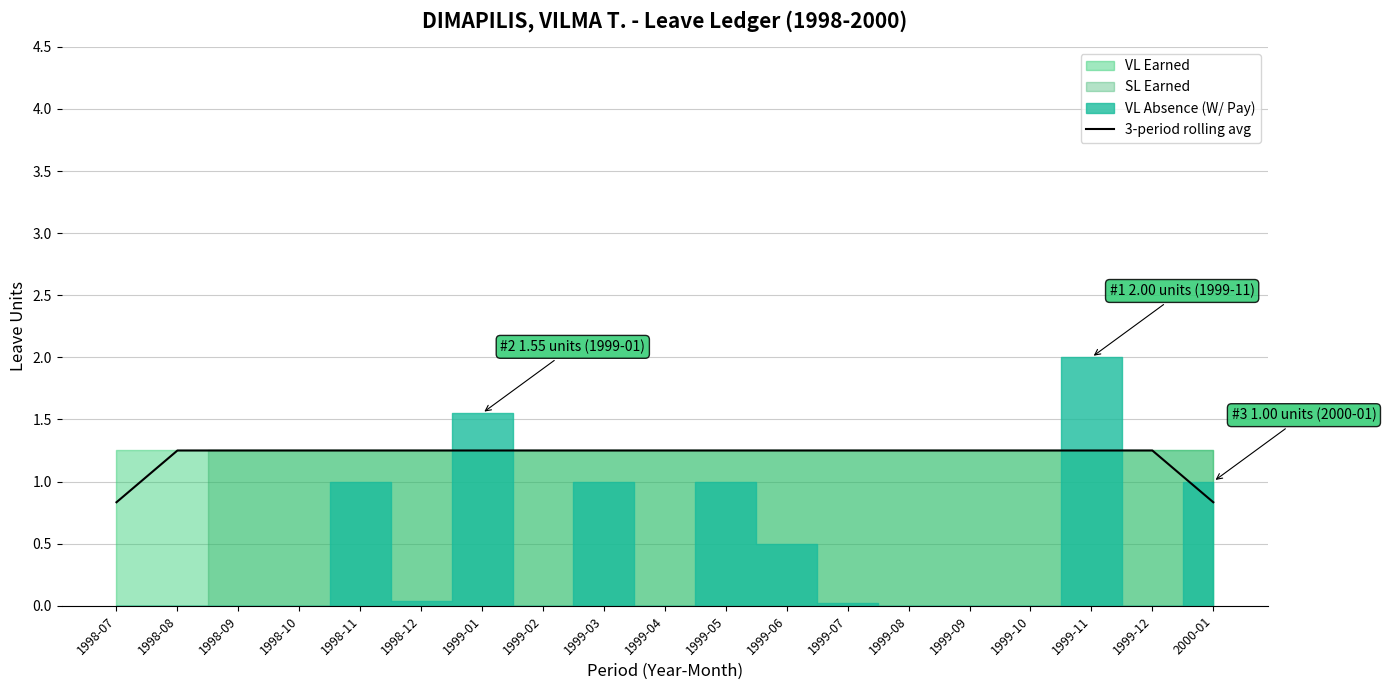

Count the values in the range 1 to 2.

17